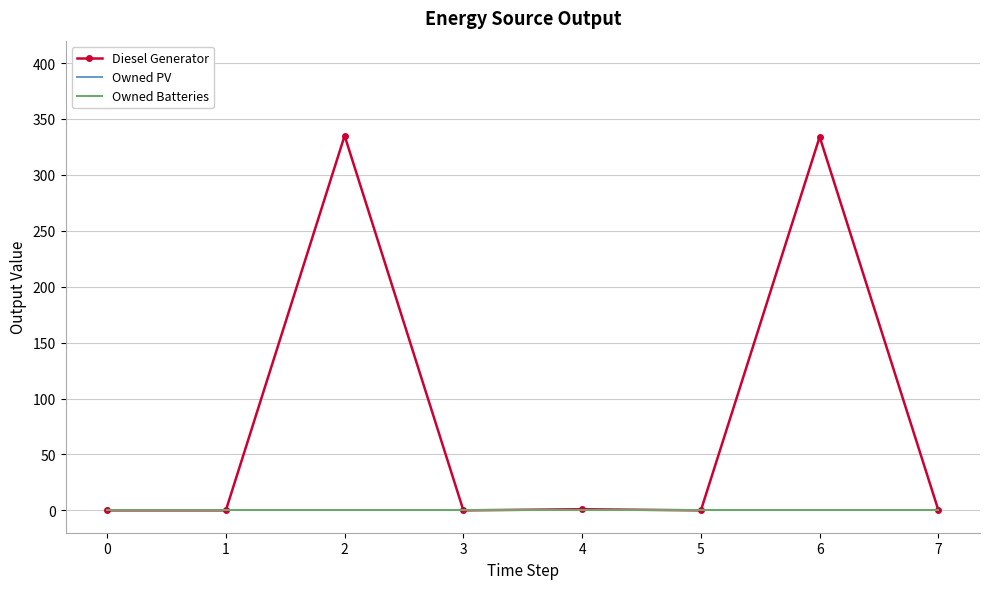

How many data points does each series have?

8